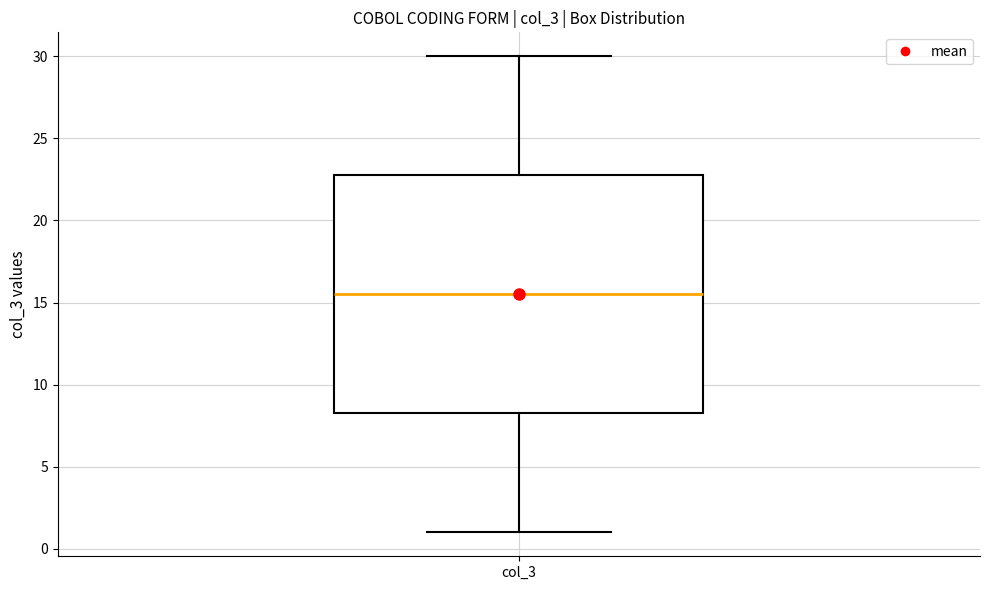

Transcribe this box plot: give where the median line is, the range the box spans, and where the two whiskers end, as read against the y-axis. The values are not printed on the chart, so give them approximately, as read against the axis.

median 15.5, box 8.5 to 23.0, whiskers 1.0 to 30.0